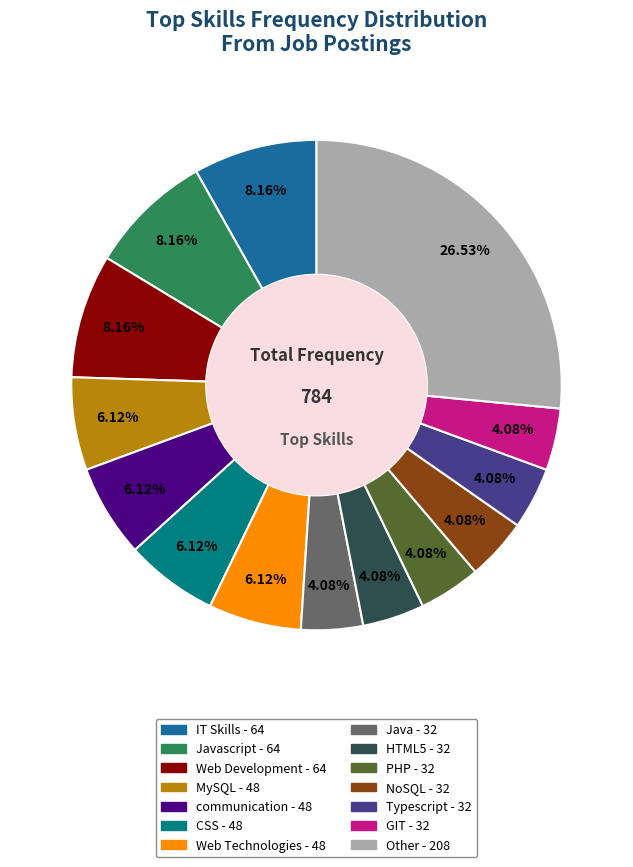

How many slices are in this pie chart?

14